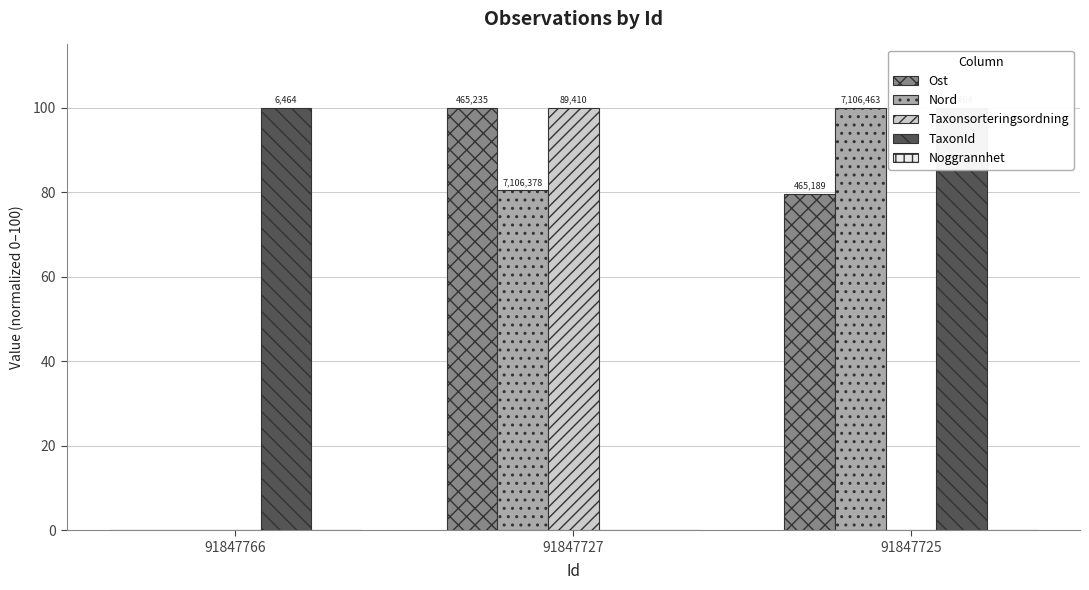

What is the sum of the Nord values at 91847727 and 91847766?

80.5